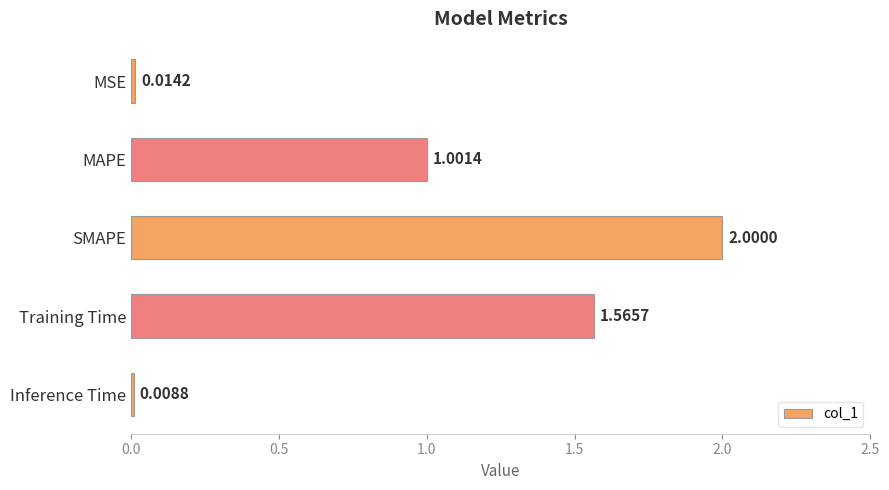

What is the label of the 1st bar from the bottom?

Inference Time